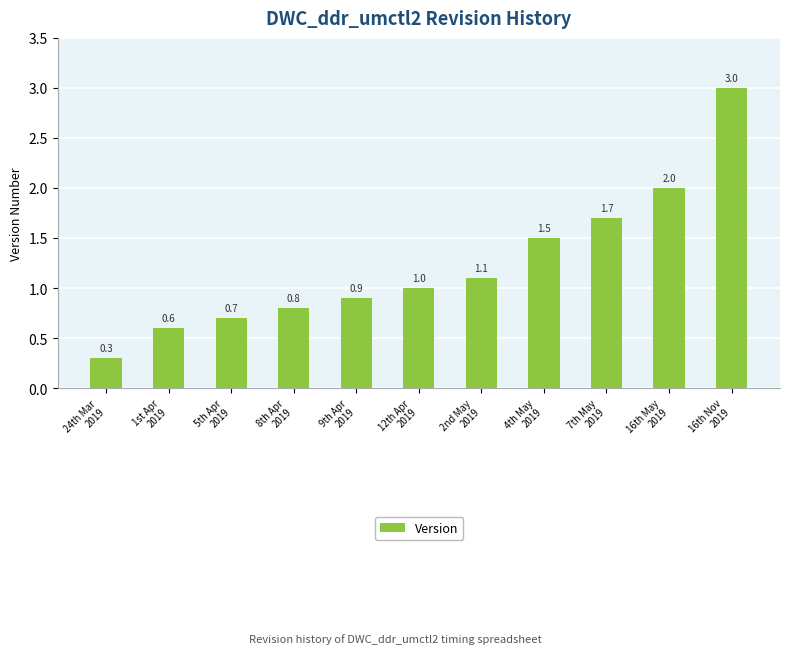

At which category does the chart reach its minimum across all series?

24th Mar
2019